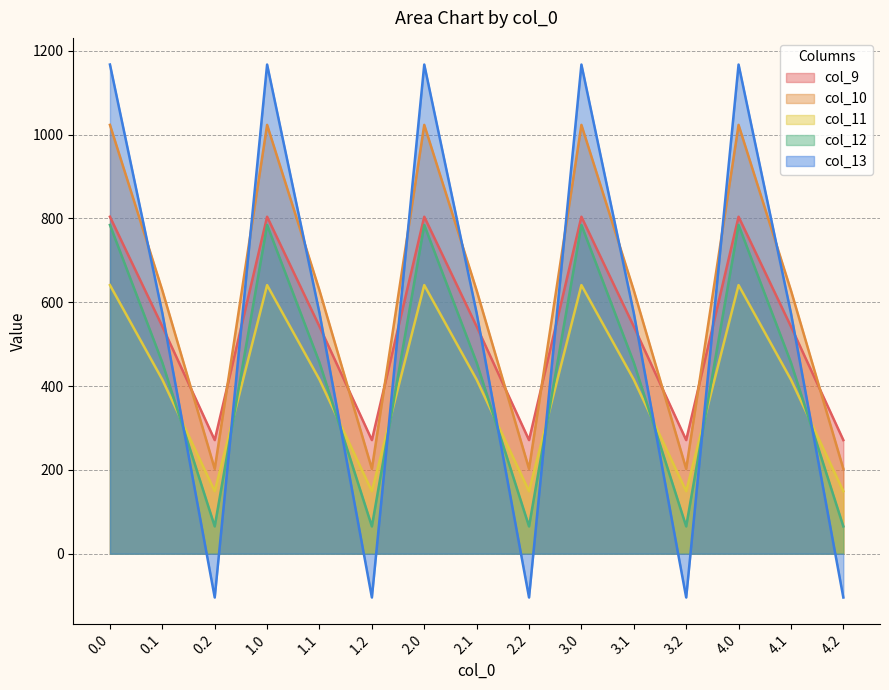

True or false: col_13 has more than 2 interior local peaks.

True